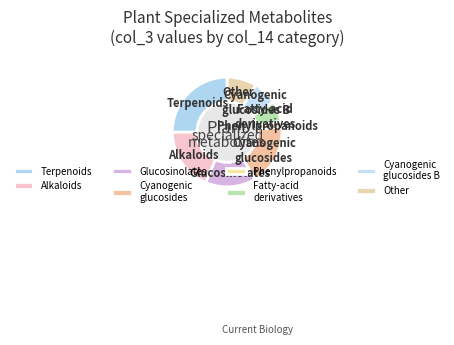

Does Terpenoids represent more than half of the total?

No